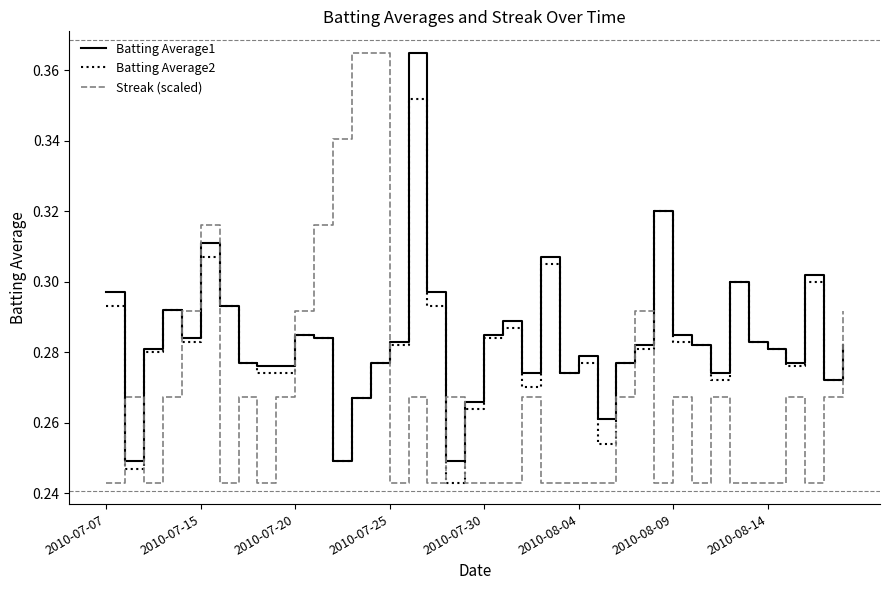

After their last crossing, which series has the higher values: Streak (scaled) or Batting Average1?

Streak (scaled)